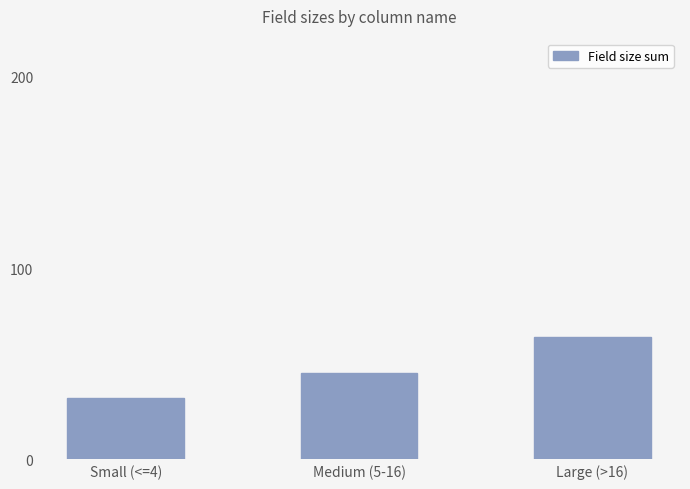

At which label is the value closest to 48?

Medium (5-16)